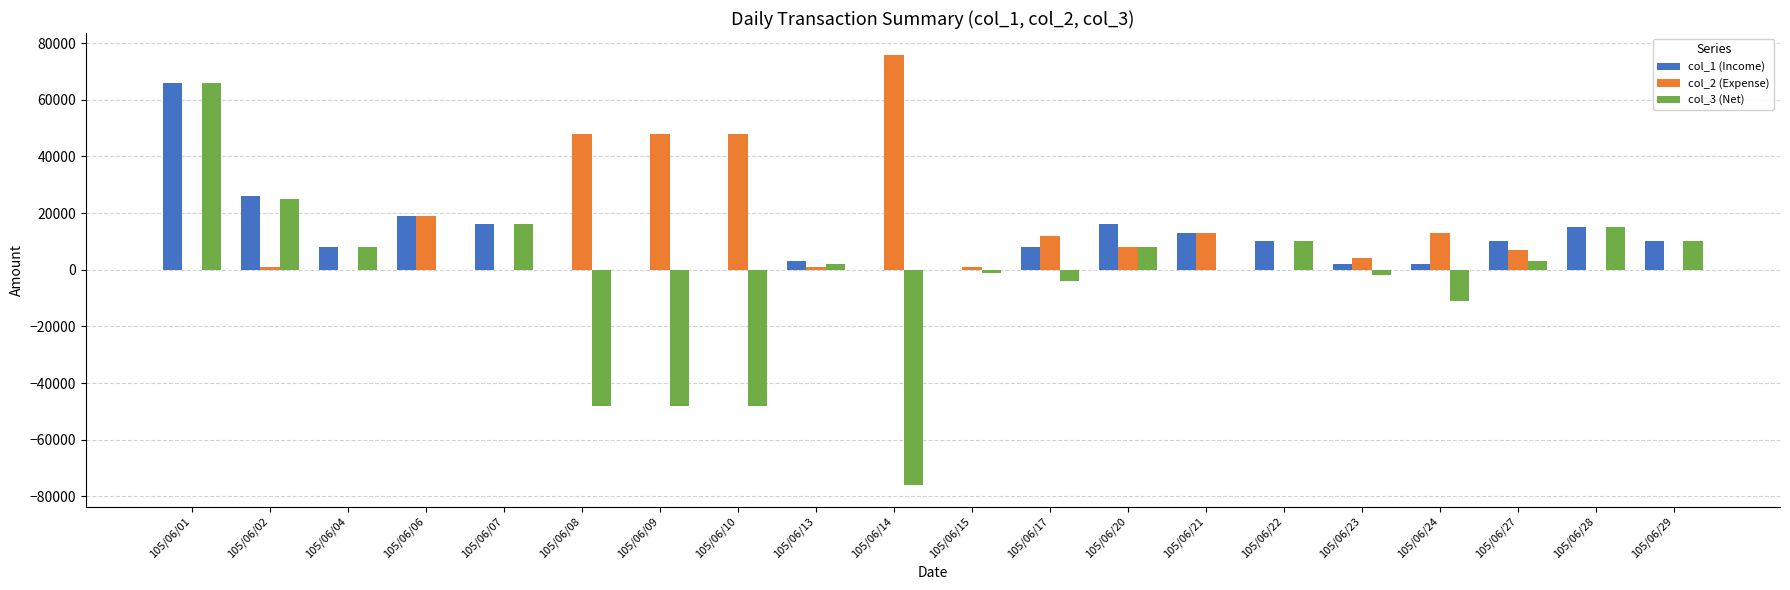

Between 105/06/24 and 105/06/27, which series saw the biggest shift?

col_3 (Net)